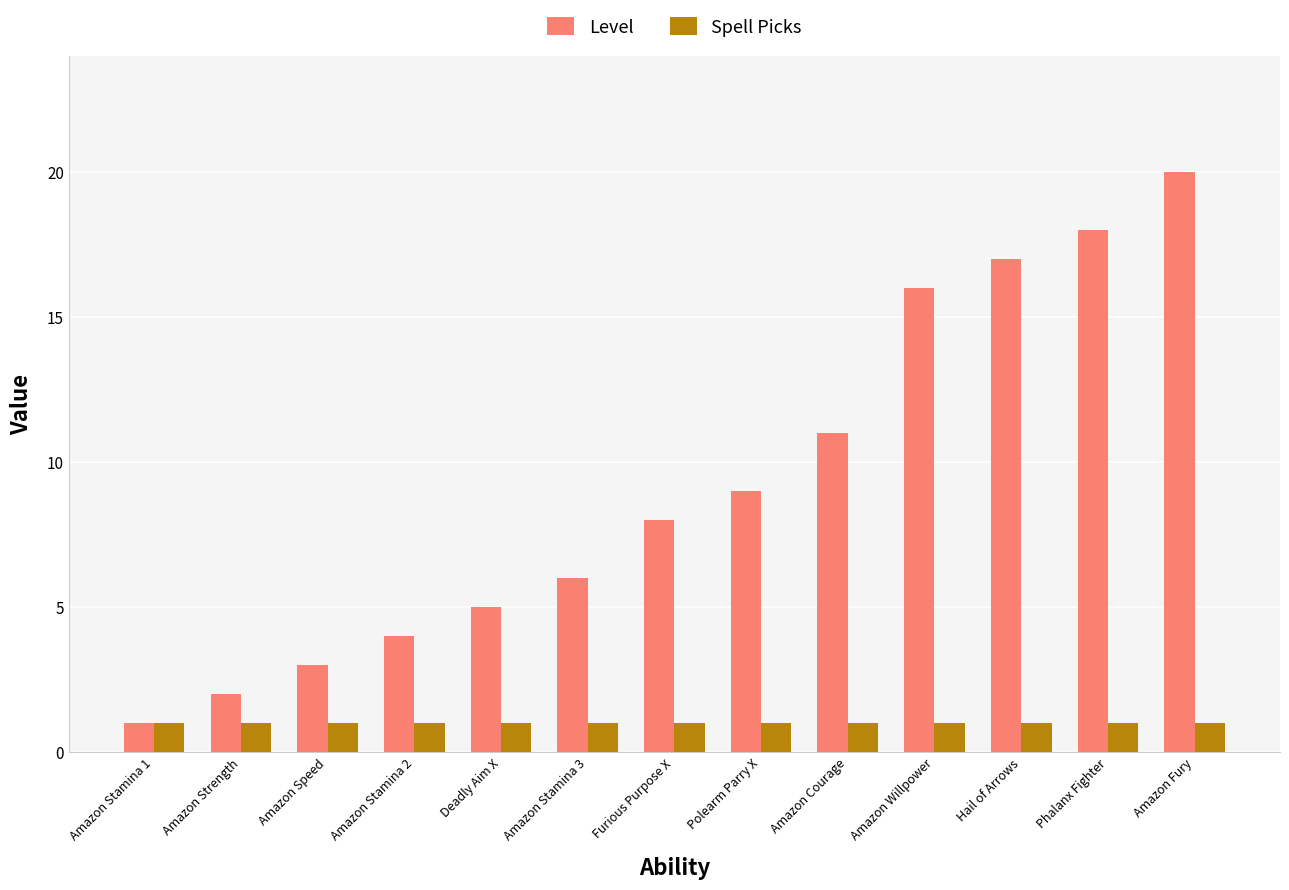

What is the spread (max minus min) of values at Amazon Stamina 2?

3